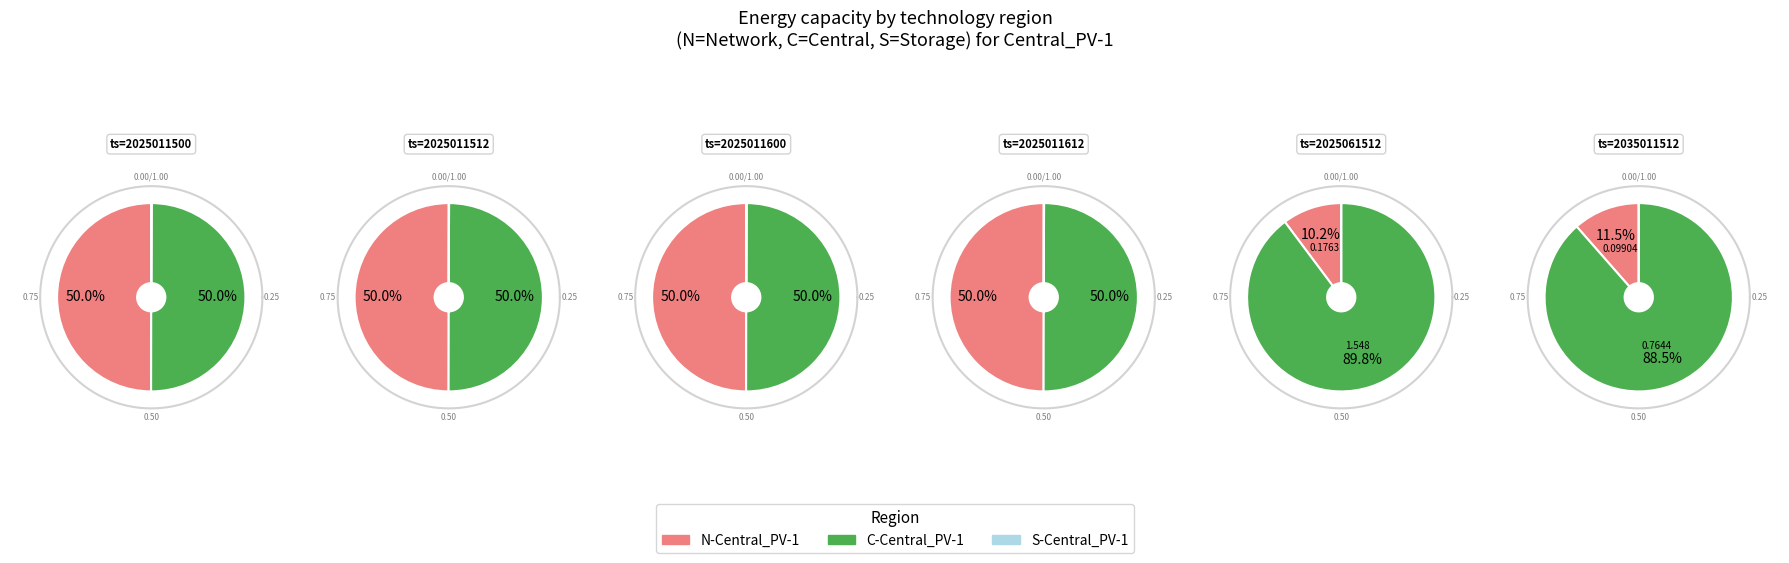

To the nearest percent, what percentage of the pie is 2025061512?

64%